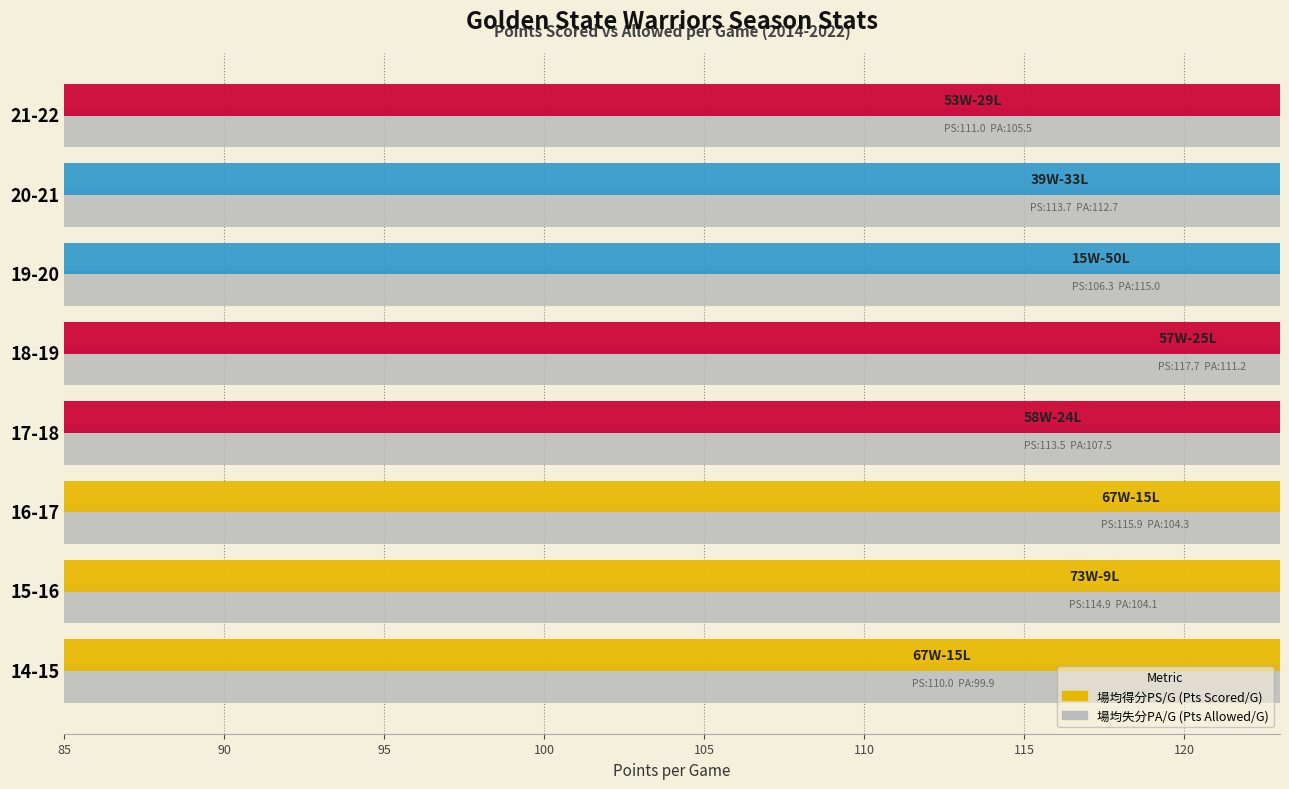

The chart shows a value of 197.8 at 19-20. True or false?

False